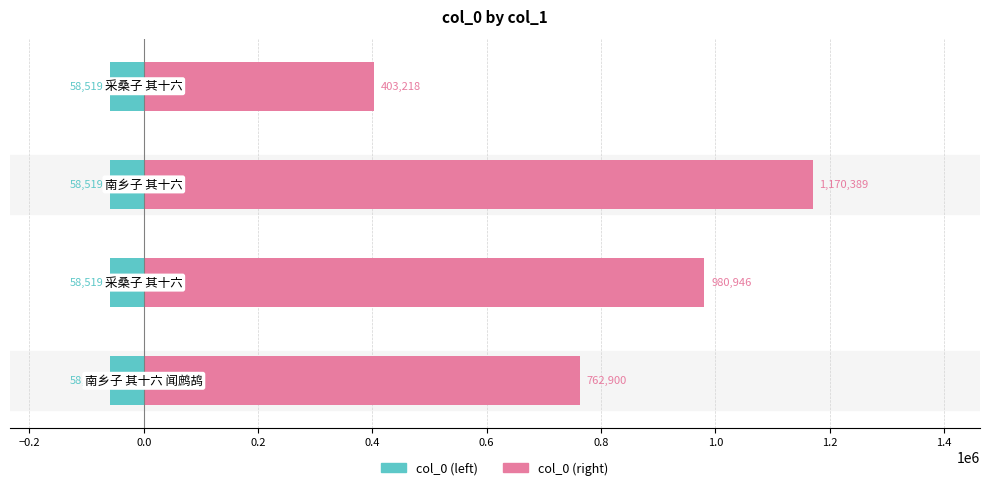

What is the value of the 2nd bar from the left?

980946